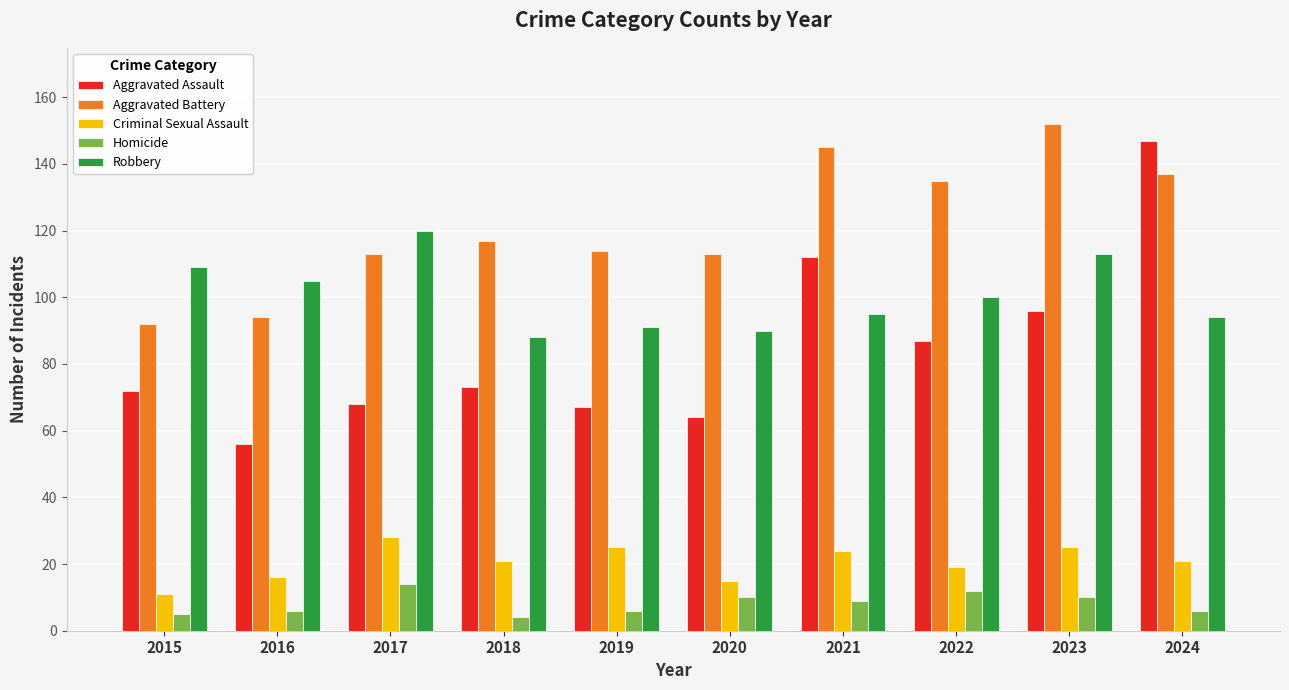

Which series has the widest spread of values?

Aggravated Assault